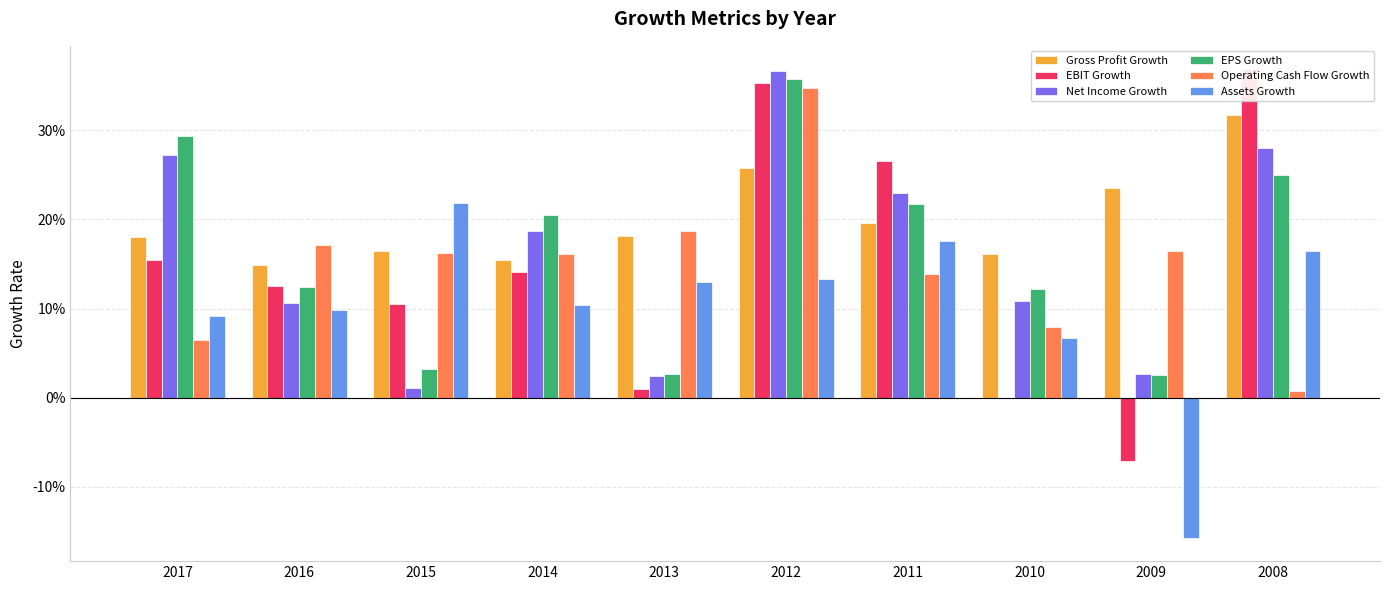

Reading left to right, list all the values displayed in this chart.

Gross Profit Growth: 0.2	0.1	0.2	0.2	0.2	0.3	0.2	0.2	0.2	0.3
EBIT Growth: 0.2	0.1	0.1	0.1	0.0	0.4	0.3	-0.0	-0.1	0.4
Net Income Growth: 0.3	0.1	0.0	0.2	0.0	0.4	0.2	0.1	0.0	0.3
EPS Growth: 0.3	0.1	0.0	0.2	0.0	0.4	0.2	0.1	0.0	0.2
Operating Cash Flow Growth: 0.1	0.2	0.2	0.2	0.2	0.3	0.1	0.1	0.2	0.0
Assets Growth: 0.1	0.1	0.2	0.1	0.1	0.1	0.2	0.1	-0.2	0.2